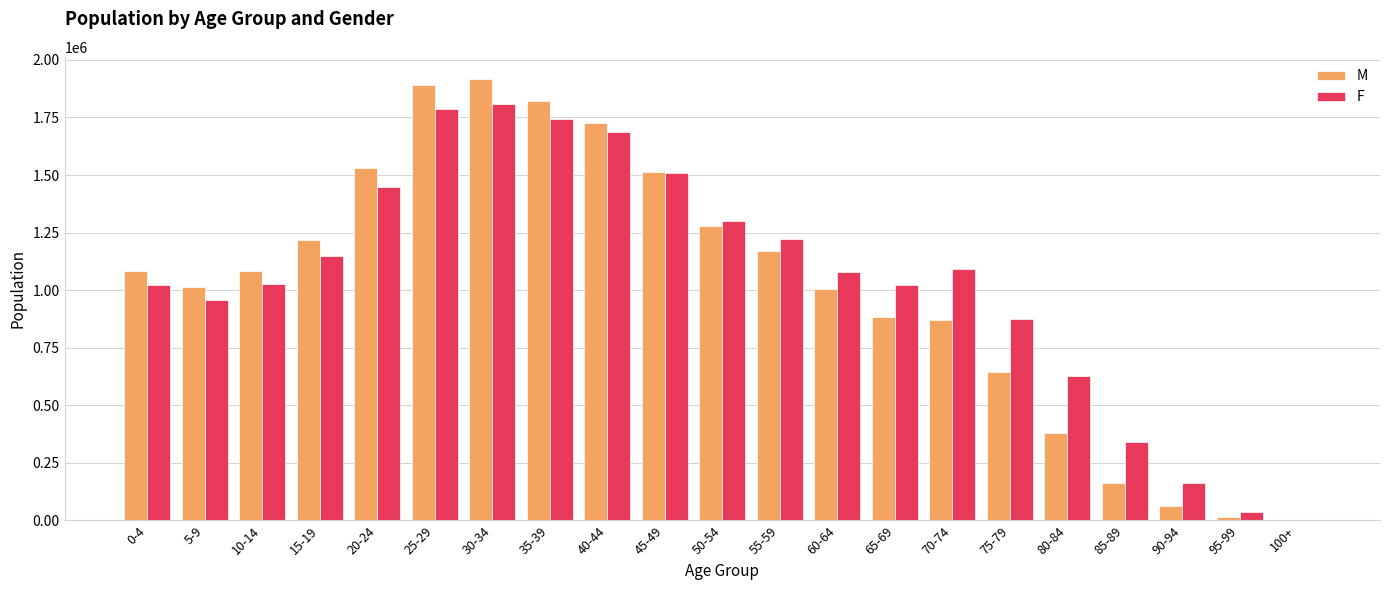

Is the value of F at 65-69 greater than the value of M at 75-79?

Yes